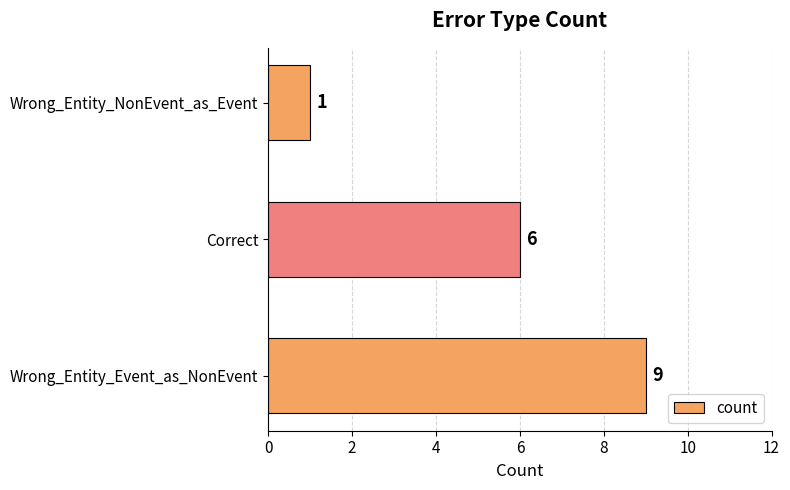

Reading bottom to top, extract all data points from this chart.

Wrong_Entity_Event_as_NonEvent=9	Correct=6	Wrong_Entity_NonEvent_as_Event=1